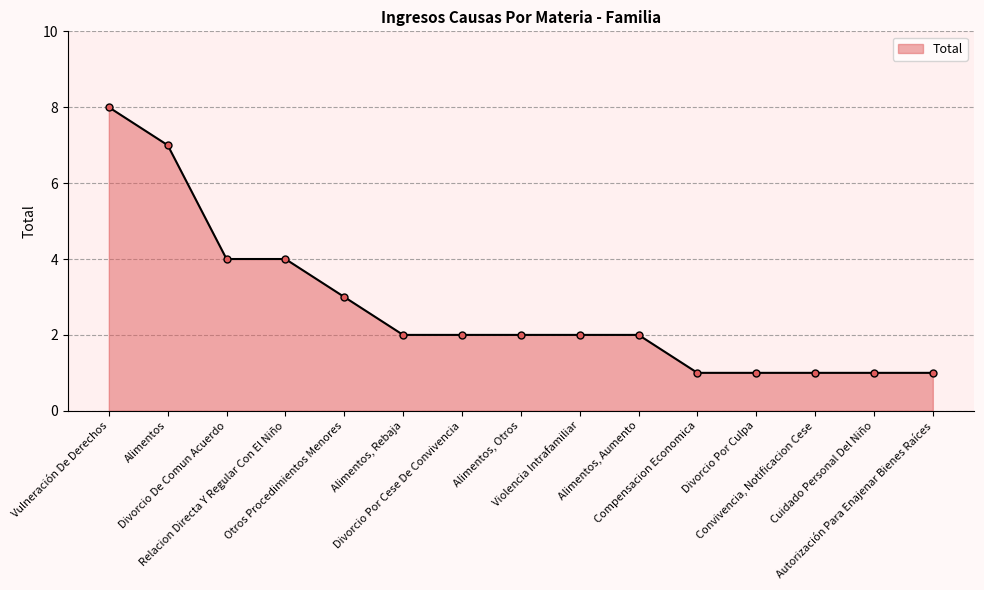

Approximately how many times larger is the value at Divorcio Por Culpa compared to Alimentos?

0.1